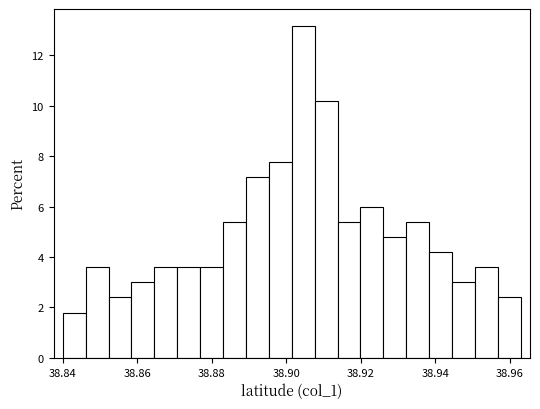

Read against the x-axis, roughly where is the centre of the tallest bar?

38.904